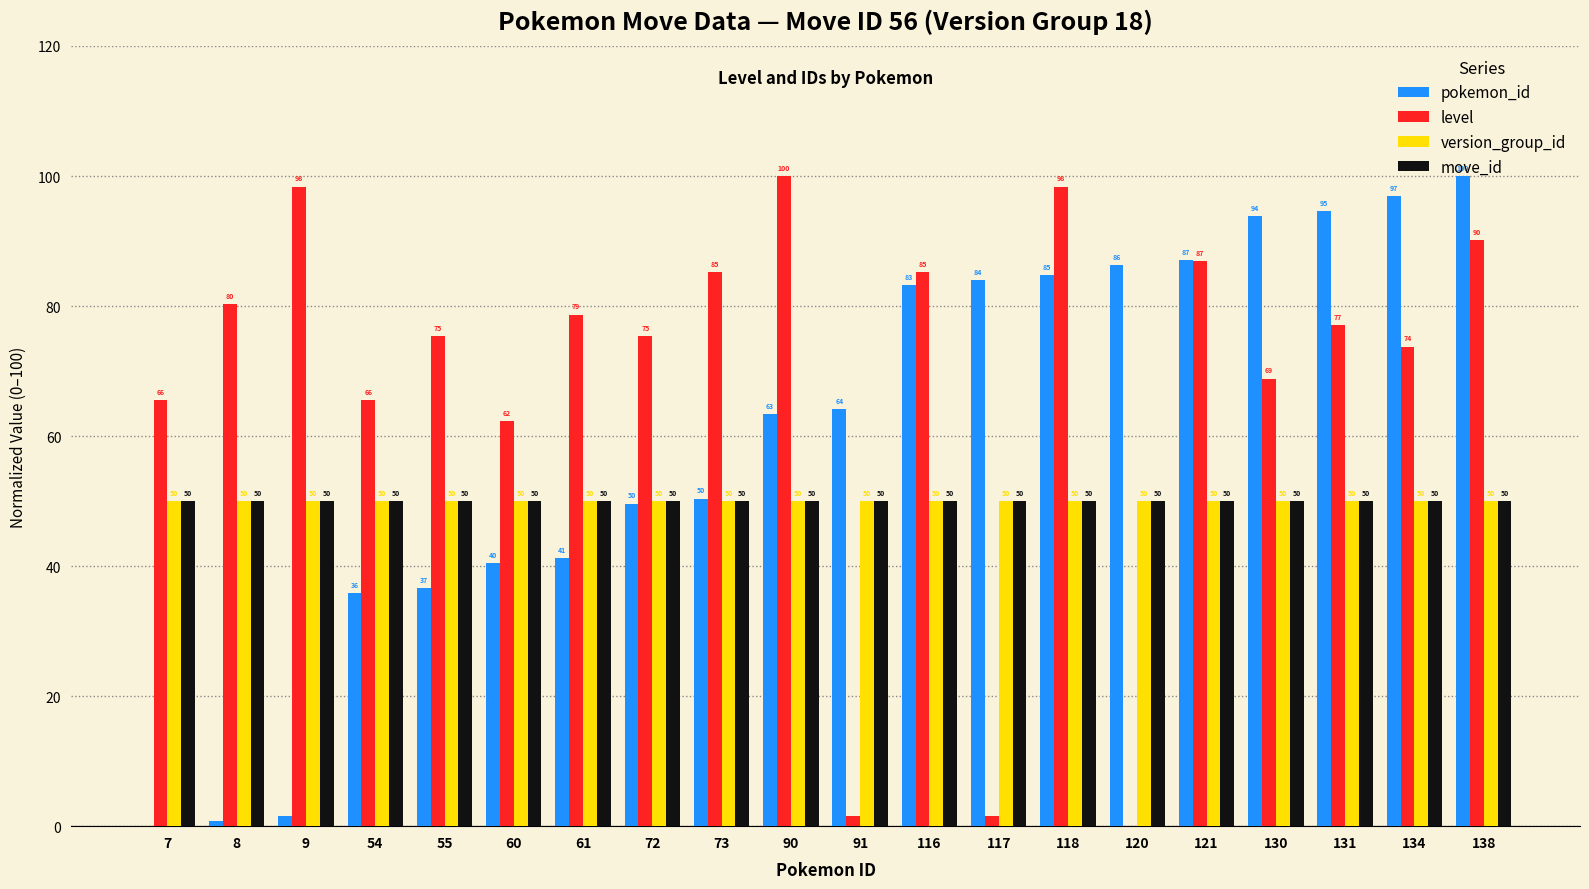

Is it true that pokemon_id equals 23.2 at 138?

False